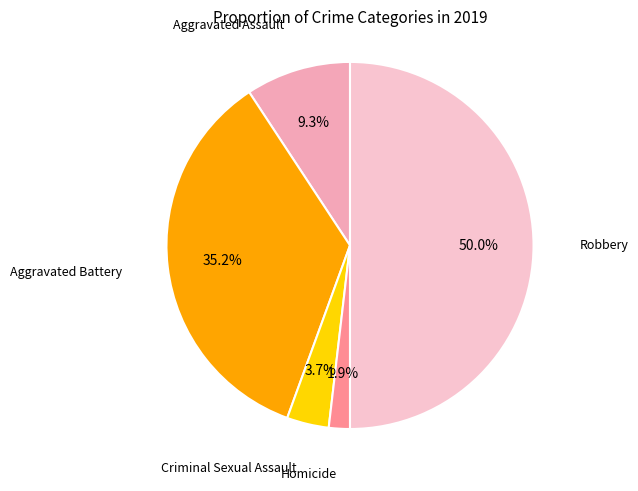

How many slices are in this pie chart?

5